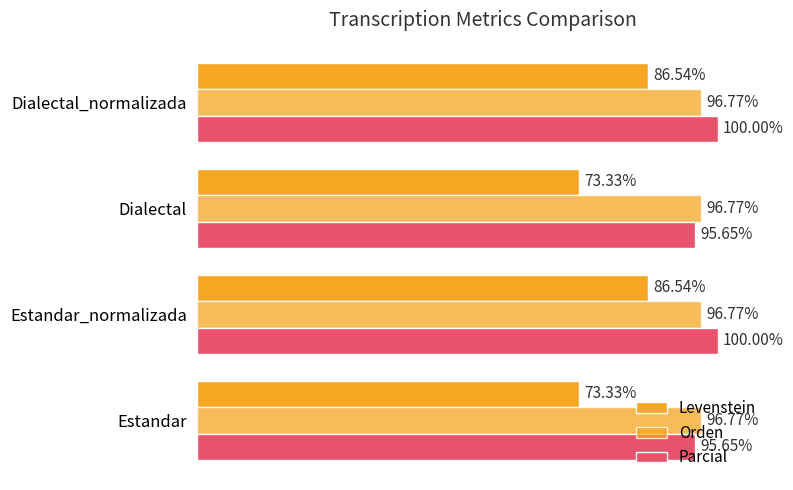

How many groups of bars are there?

4